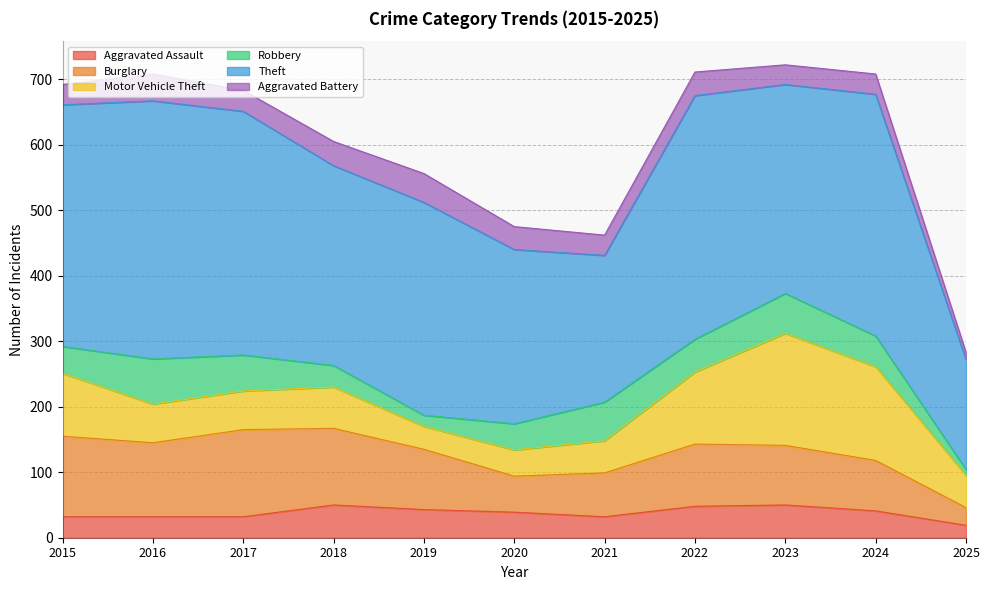

How many data points in Motor Vehicle Theft are above 59?

5